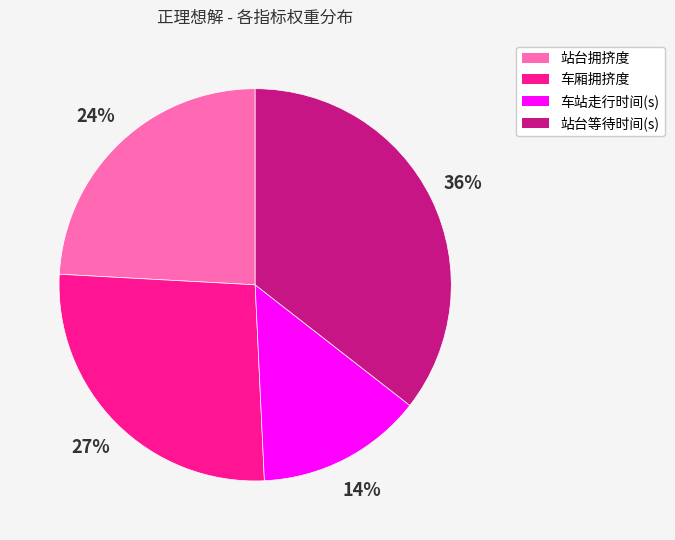

To the nearest percent, what is the difference between the 车站走行时间(s) and 站台拥挤度 slice percentages?

10%